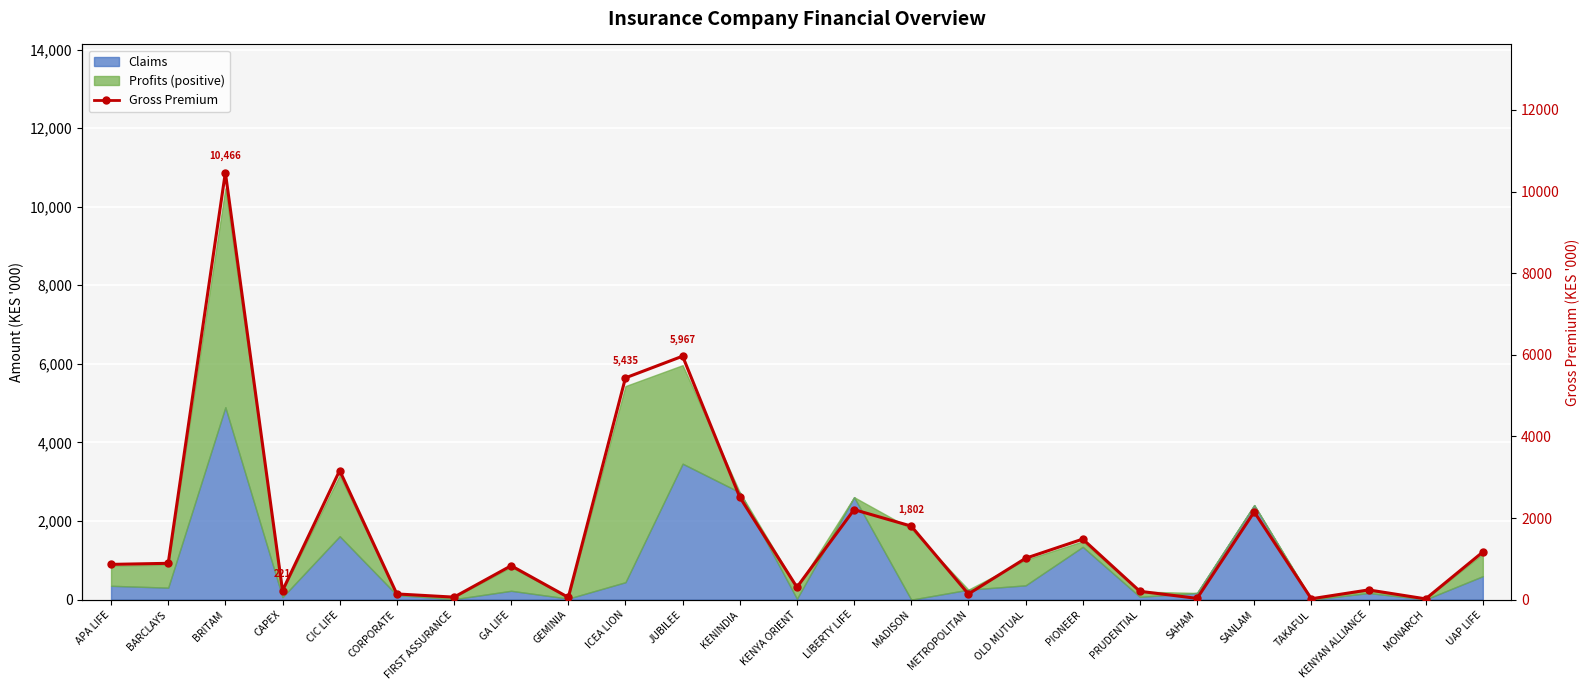

Which label corresponds to the smallest value in the chart?

MONARCH